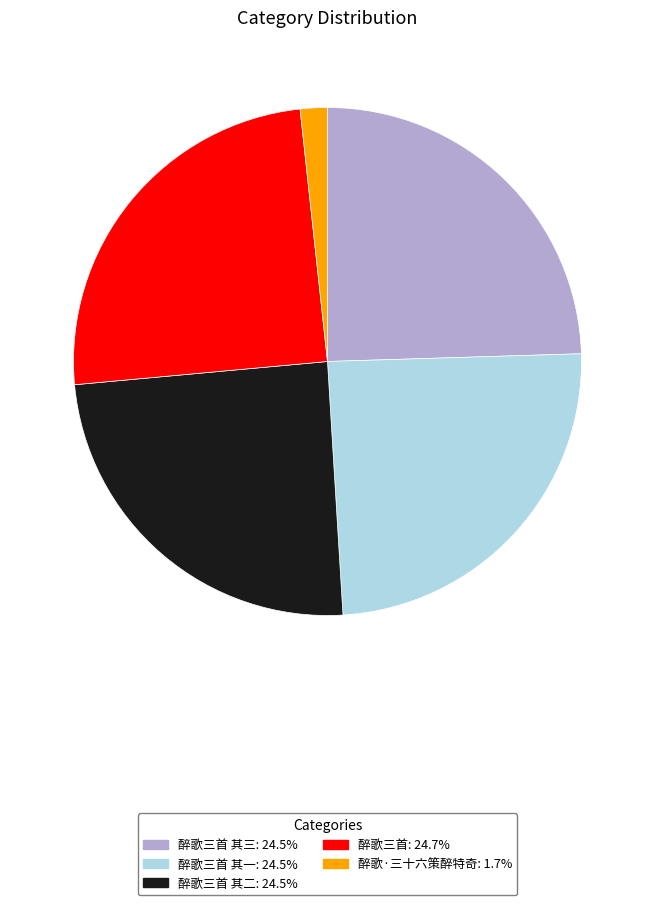

Does any single category account for the majority?

No